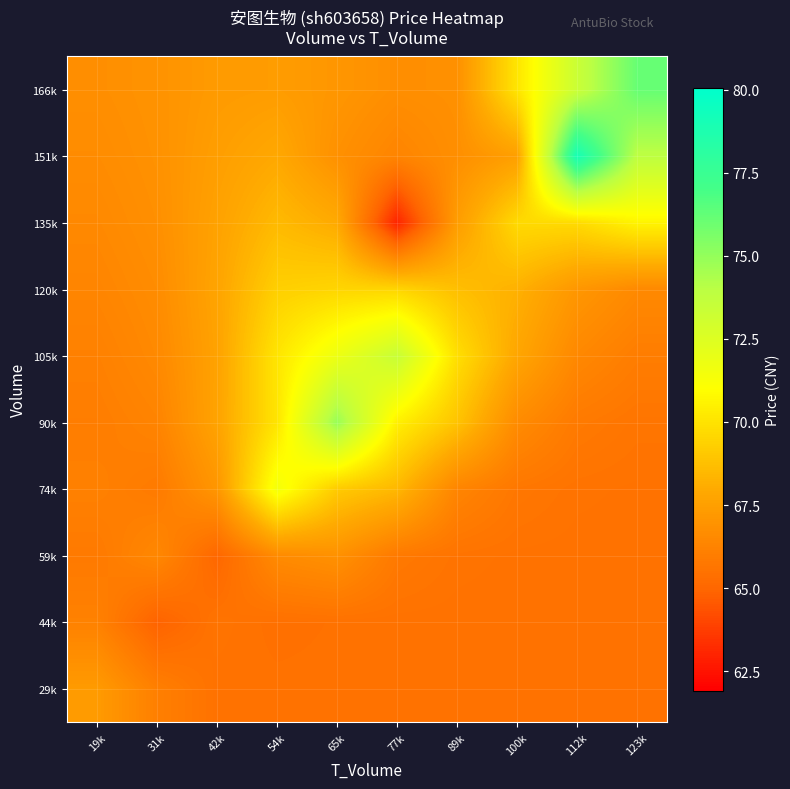

Reading left to right, extract all data points from this chart.

29k: 19k=67.3	31k=66.1	42k=65.5	54k=65.5	65k=65.5	77k=65.5	89k=65.5	100k=65.5	112k=65.5	123k=65.5
44k: 19k=66.2	31k=64.9	42k=65.6	54k=65.4	65k=65.5	77k=65.5	89k=65.5	100k=65.5	112k=65.5	123k=65.5
59k: 19k=65.8	31k=66.5	42k=65.0	54k=66.6	65k=66.9	77k=65.8	89k=65.6	100k=65.5	112k=65.5	123k=65.5
74k: 19k=66.1	31k=65.9	42k=67.1	54k=71.5	65k=69.1	77k=68.5	89k=66.3	100k=65.7	112k=65.5	123k=65.5
90k: 19k=66.0	31k=66.3	42k=67.7	54k=70.0	65k=74.9	77k=70.4	89k=68.9	100k=66.6	112k=65.8	123k=65.6
105k: 19k=66.1	31k=66.5	42k=67.6	54k=70.1	65k=71.8	77k=73.5	89k=69.8	100k=67.8	112k=66.5	123k=66.0
120k: 19k=66.3	31k=66.7	42k=67.7	54k=69.3	65k=69.5	77k=69.5	89k=68.7	100k=68.2	112k=67.1	123k=66.5
135k: 19k=66.5	31k=66.8	42k=67.6	54k=68.5	65k=68.0	77k=63.0	89k=67.4	100k=69.7	112k=69.7	123k=70.6
151k: 19k=66.6	31k=66.9	42k=67.5	54k=67.9	65k=66.9	77k=66.3	89k=66.8	100k=67.5	112k=79.1	123k=73.9
166k: 19k=66.8	31k=66.9	42k=67.3	54k=67.4	65k=67.1	77k=66.8	89k=66.8	100k=70.0	112k=73.3	123k=76.1